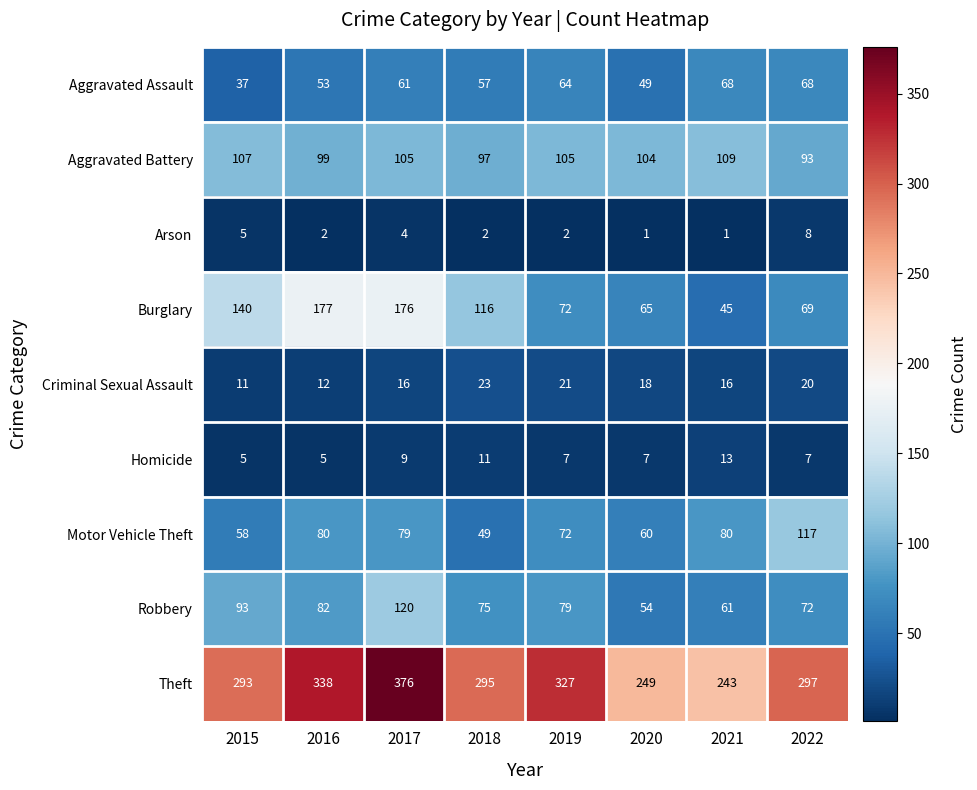

Which category has the highest value across all series?

2017